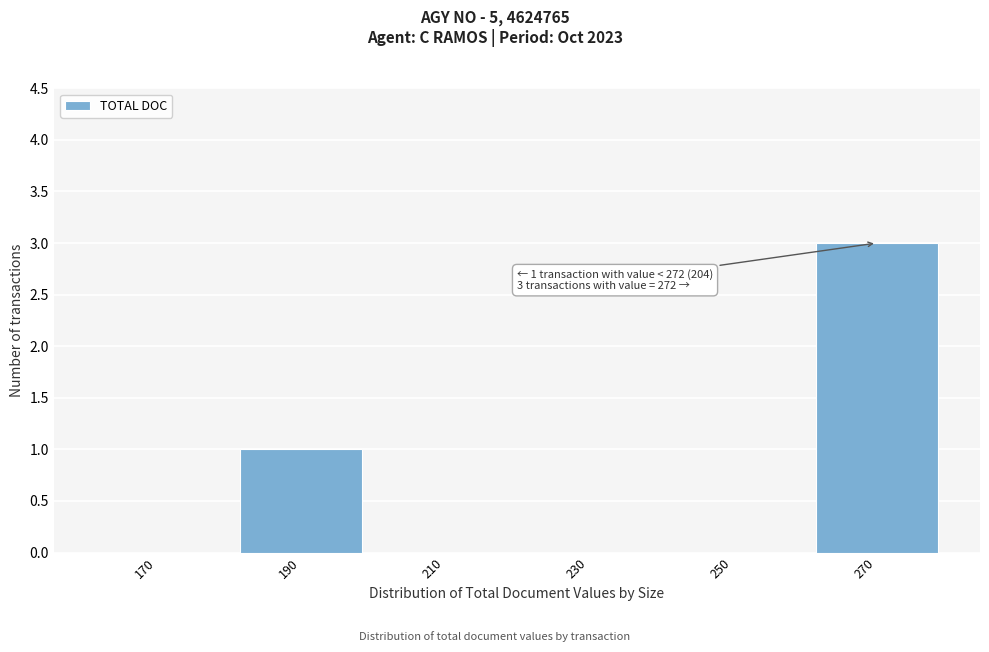

Reading left to right, list all the values displayed in this chart.

170=0	190=1	210=0	230=0	250=0	270=3